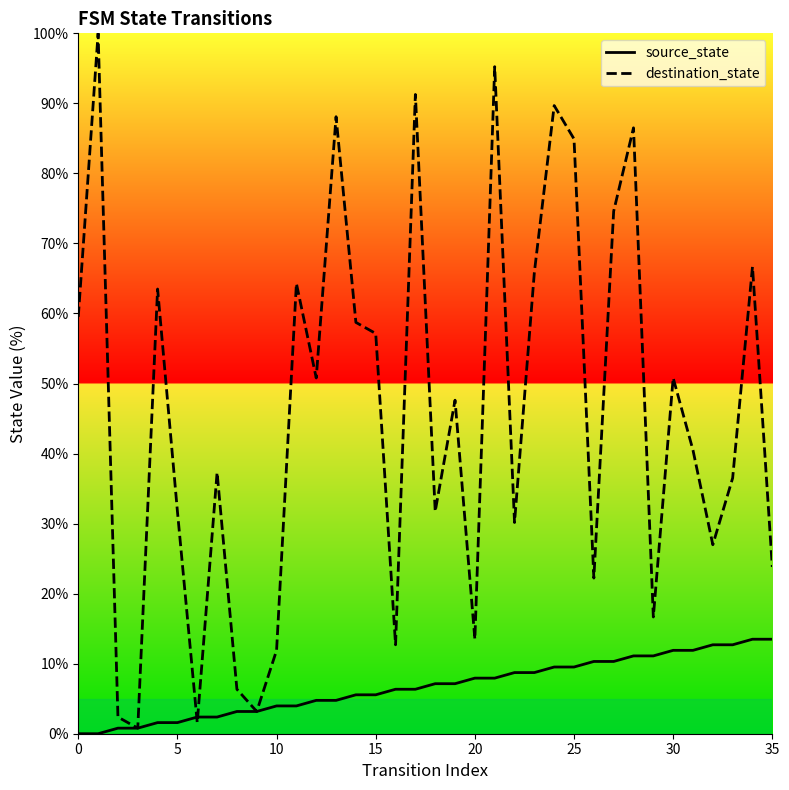

Which series has the widest spread of values?

destination_state